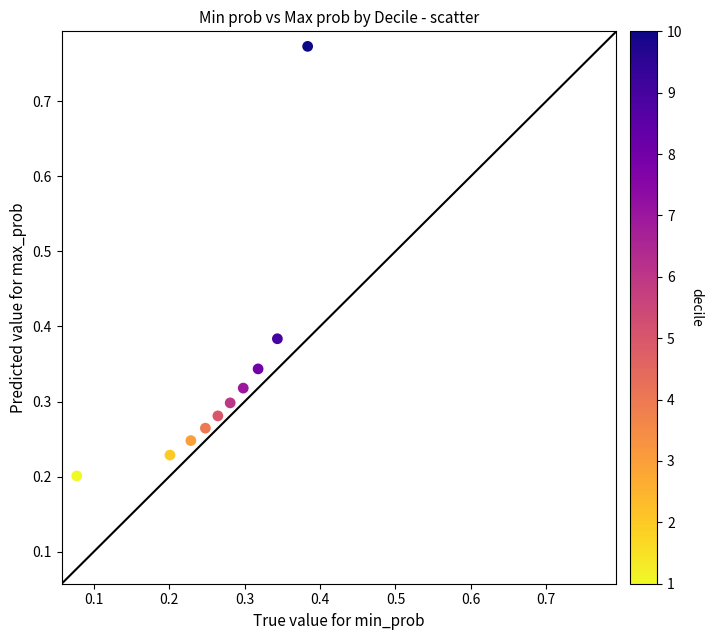

What is the range of Y values (max minus min)?

0.6